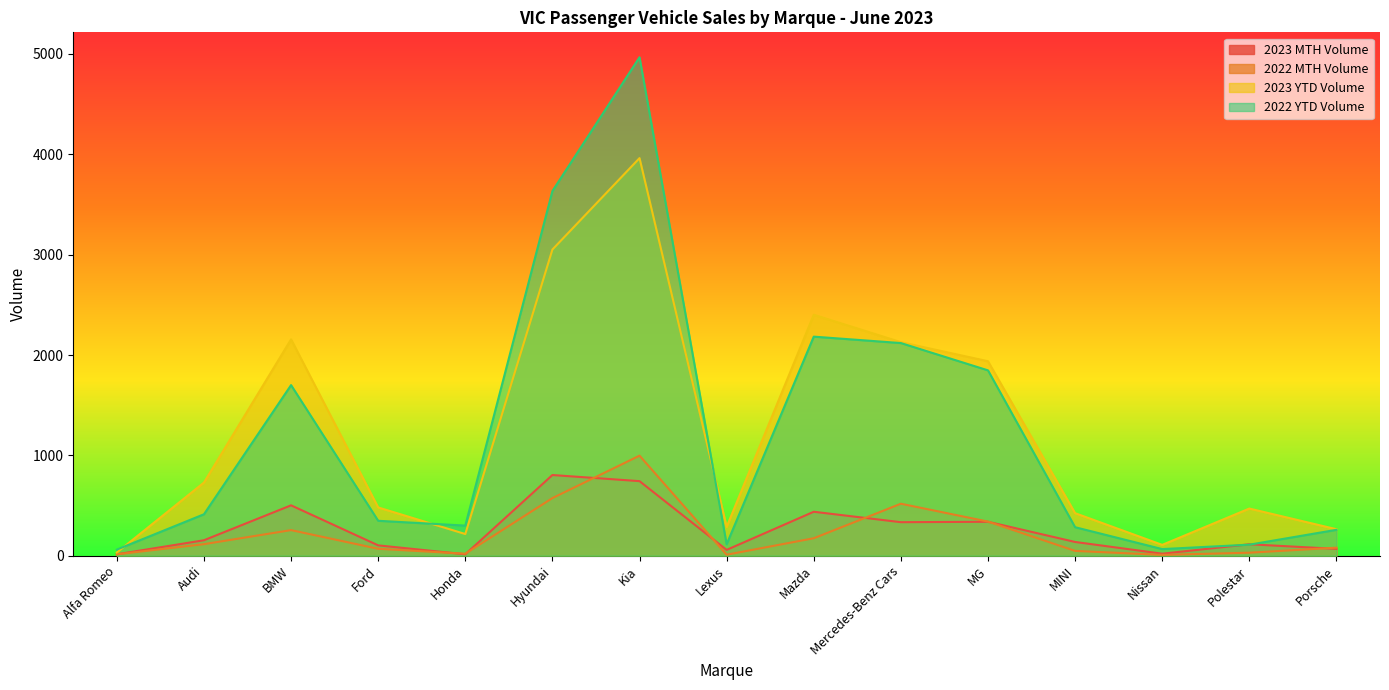

Where is 2023 MTH Volume nearest to the value 409?

Mazda